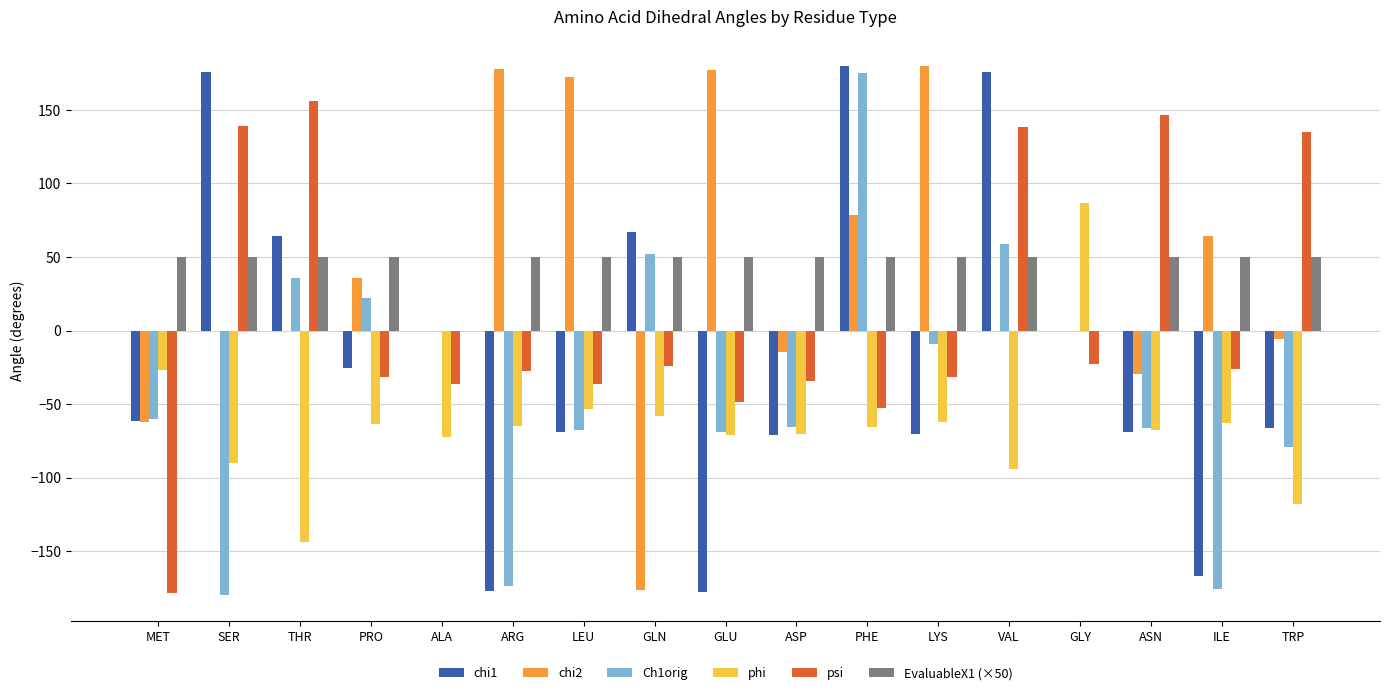

What is the sum of all Ch1orig values?

-602.6